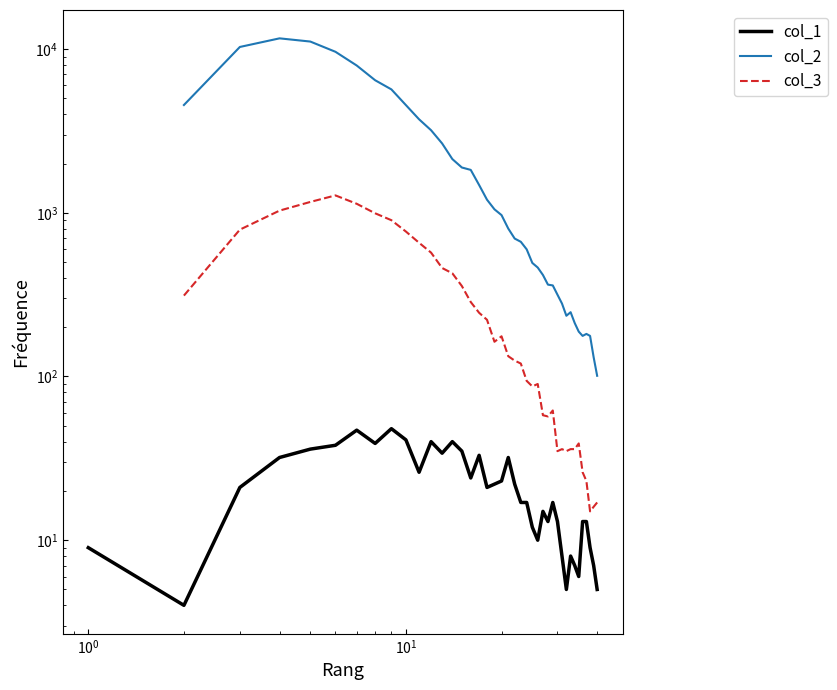

True or false: col_2 and col_1 intersect in this chart.

False